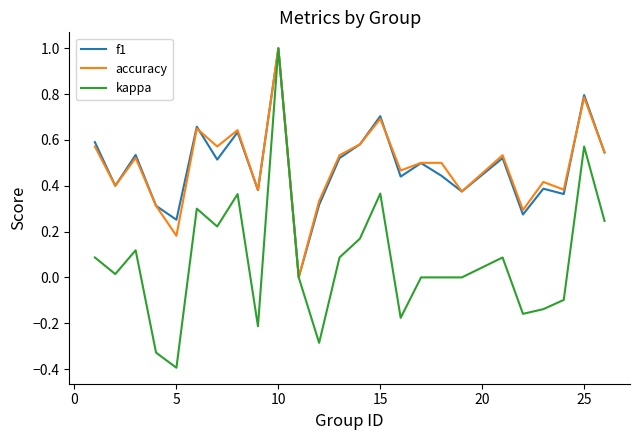

What is the difference between the second highest and minimum values in the accuracy series?

0.8